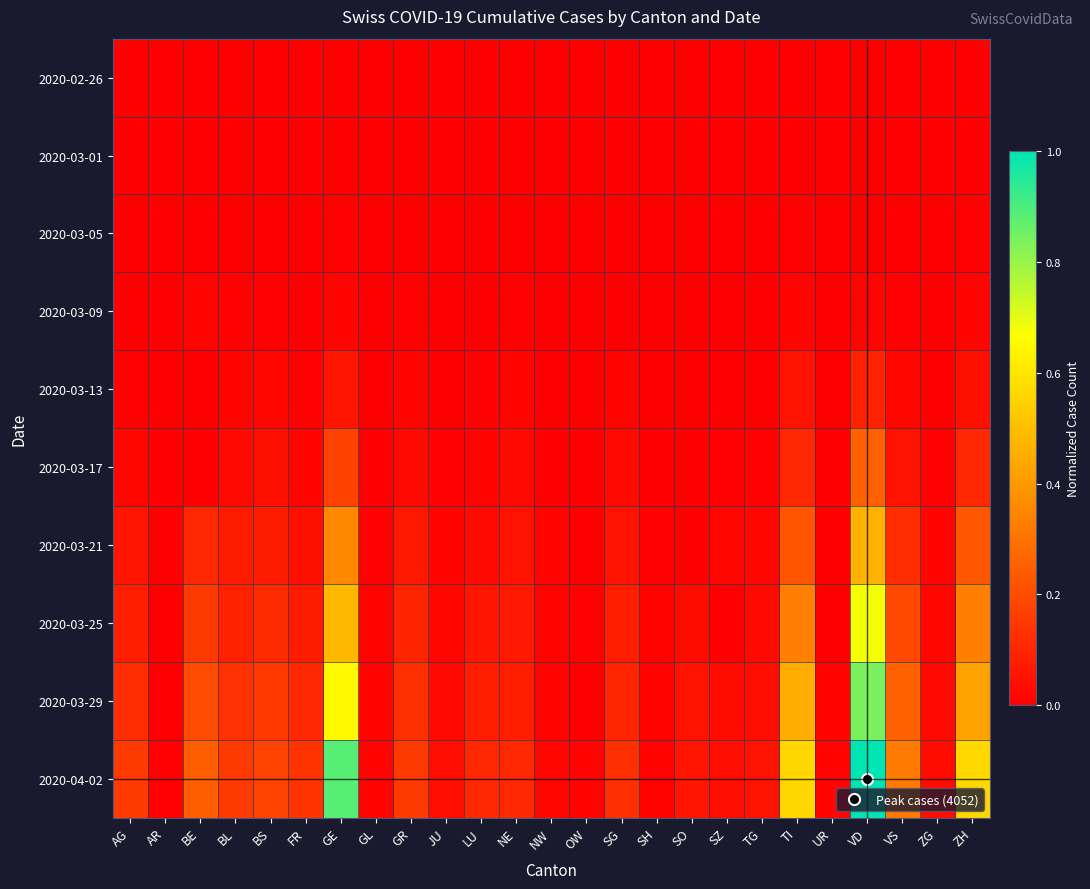

What is the difference between the highest and lowest values at ZH?

0.6